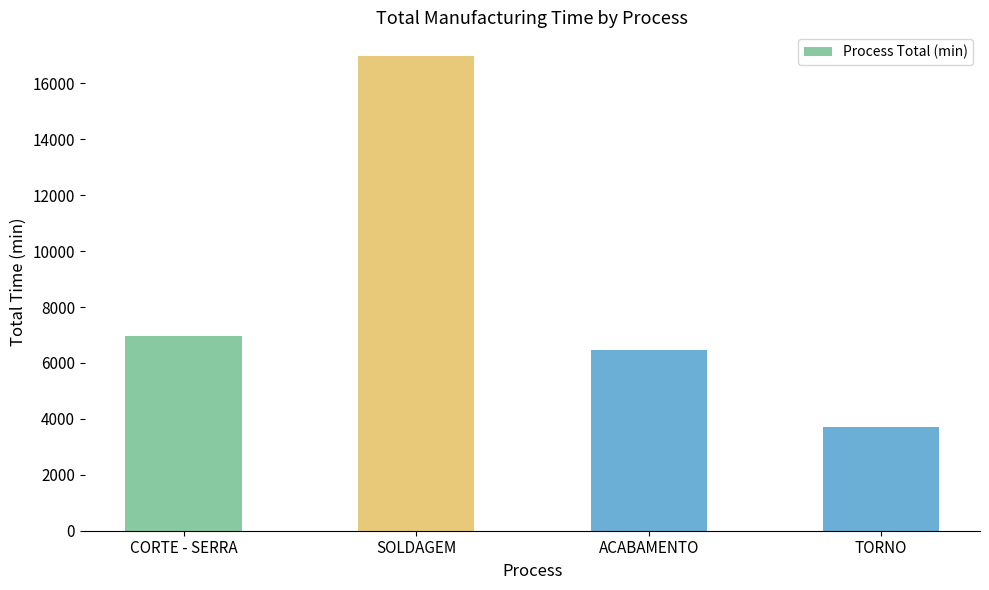

What is the sum of all values?

34093